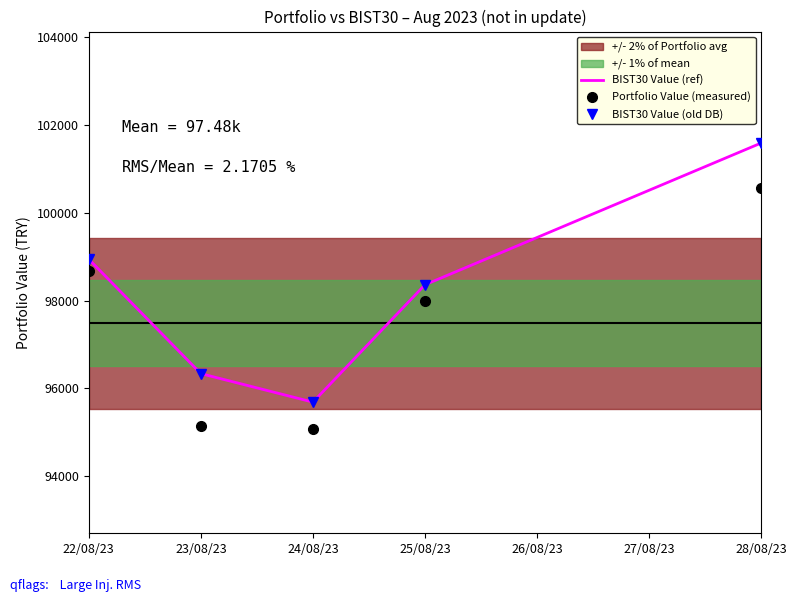

List the series in order of their peak value, highest first.

BIST30 Value (ref), BIST30 Value (old DB), Portfolio Value (measured)